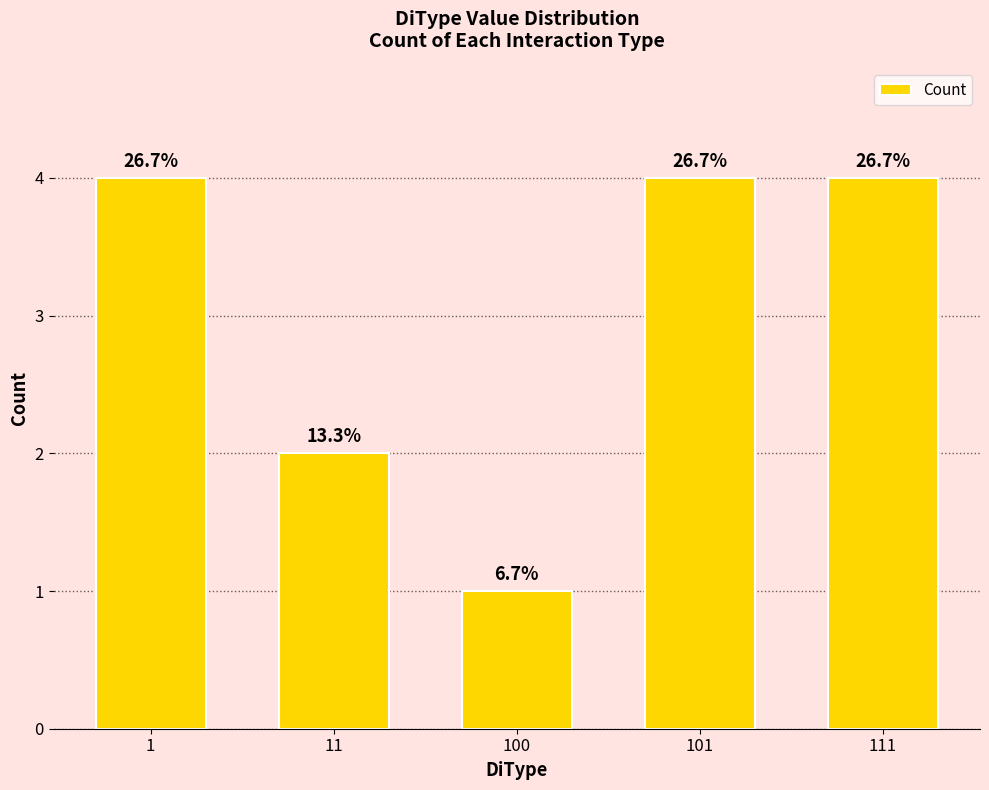

List the labels in order of value, smallest first.

100, 11, 1, 101, 111